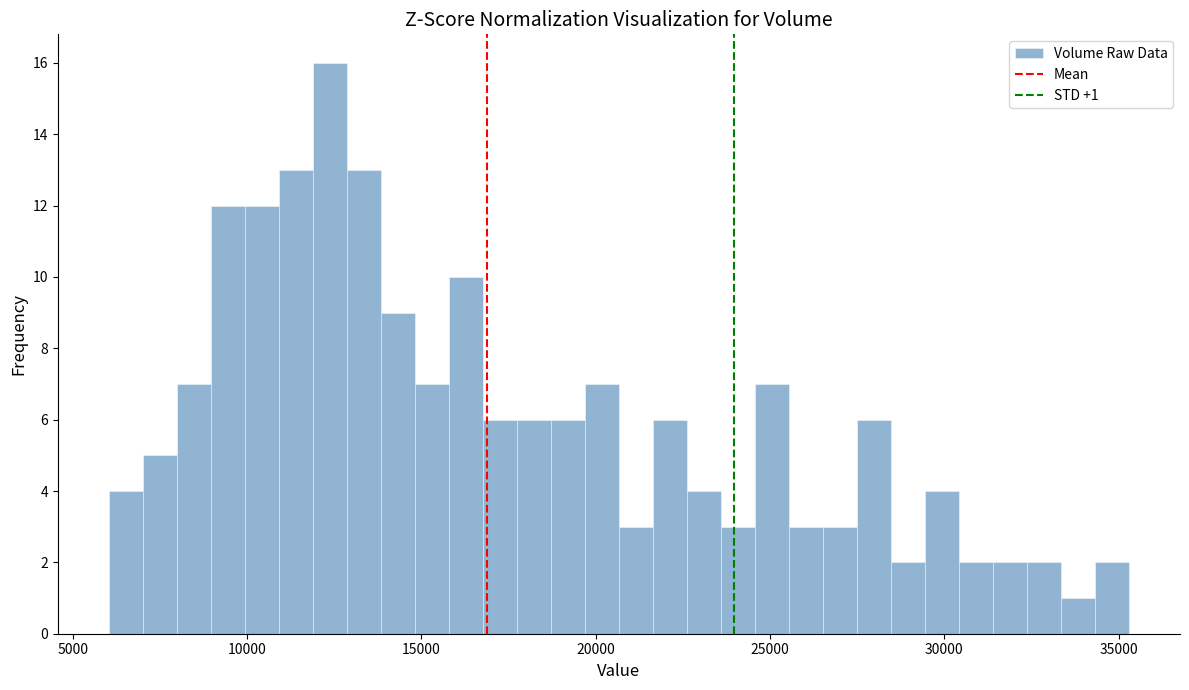

Read against the x-axis, roughly where is the centre of the tallest bar?

12500